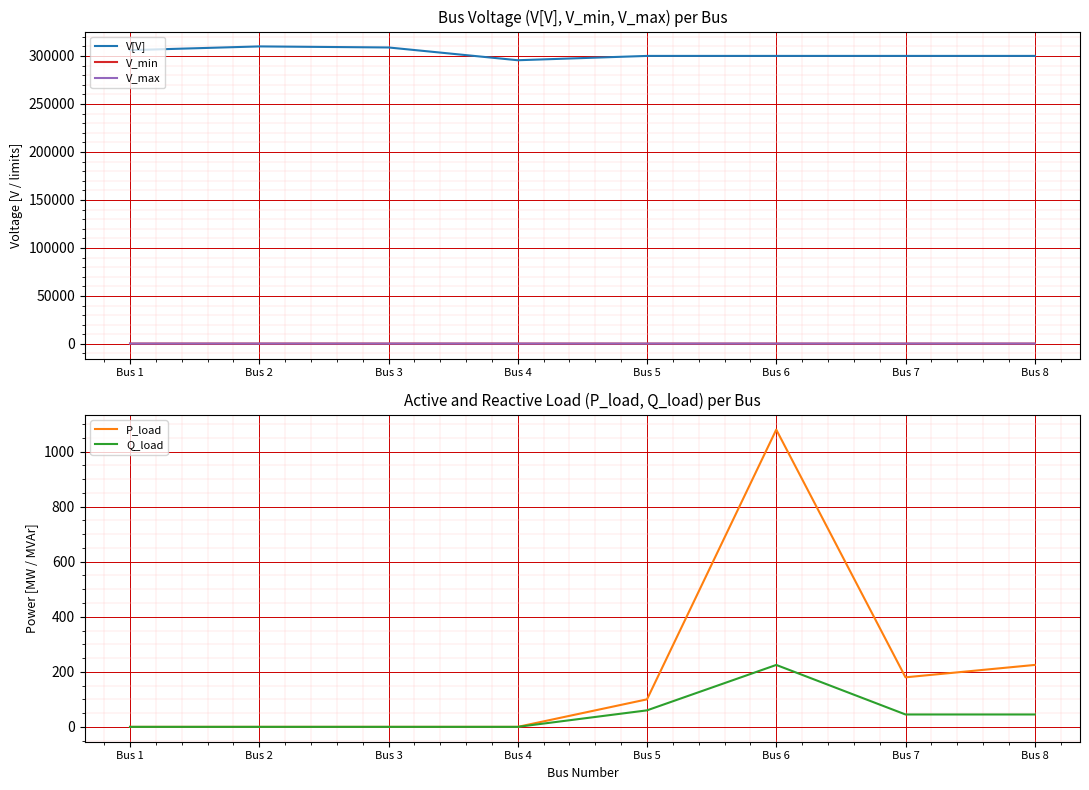

True or false: V[V] and V_min intersect in this chart.

False